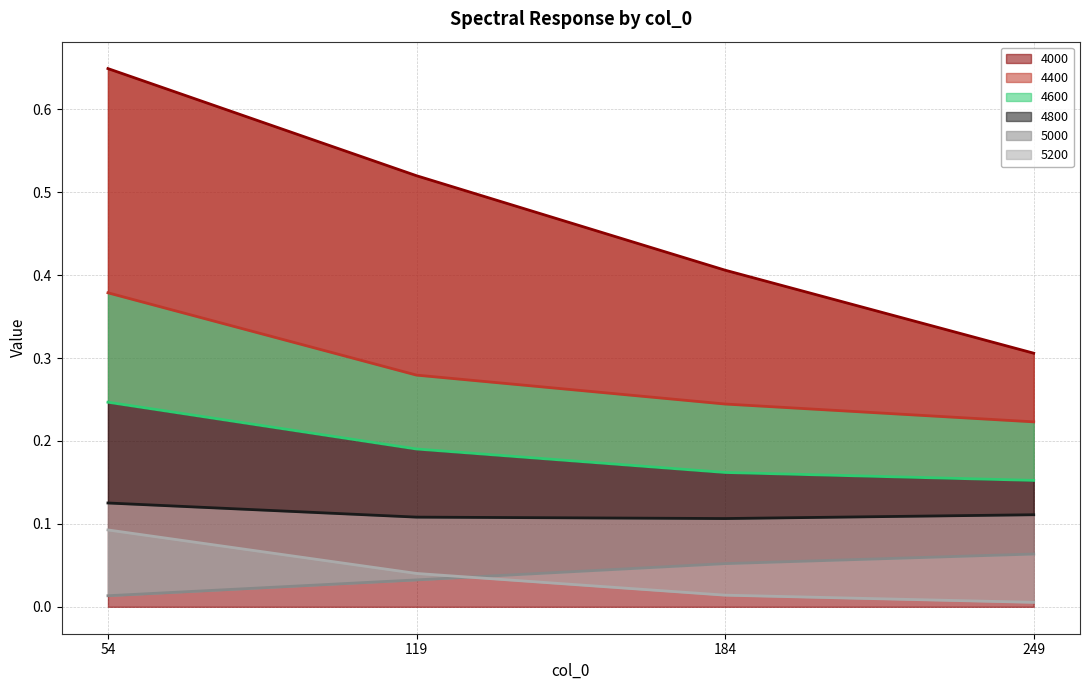

Does the chart display data point markers on the line(s)?

No